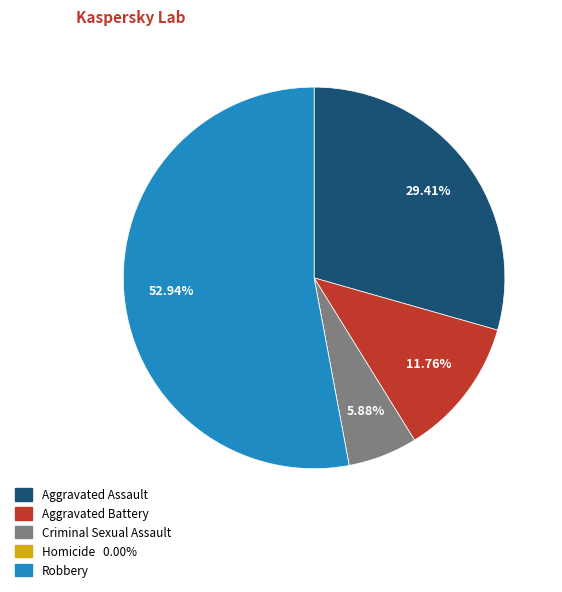

Which category has the biggest portion of the pie?

Robbery